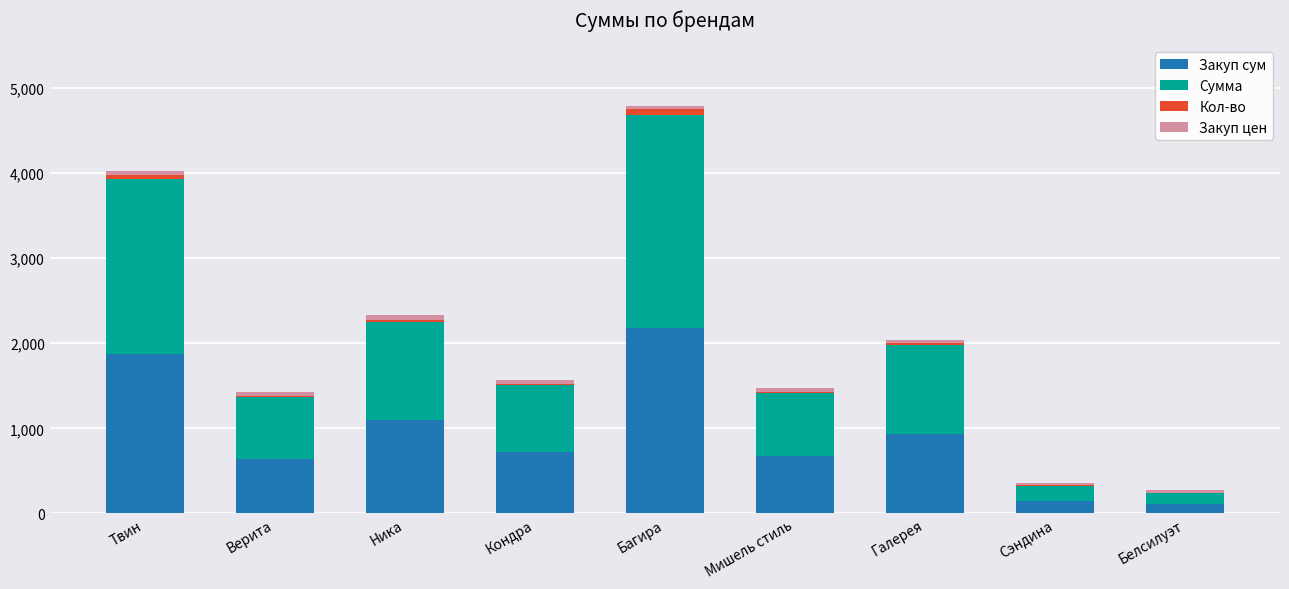

True or false: Закуп сум has a value of 150 at Сэндина.

True